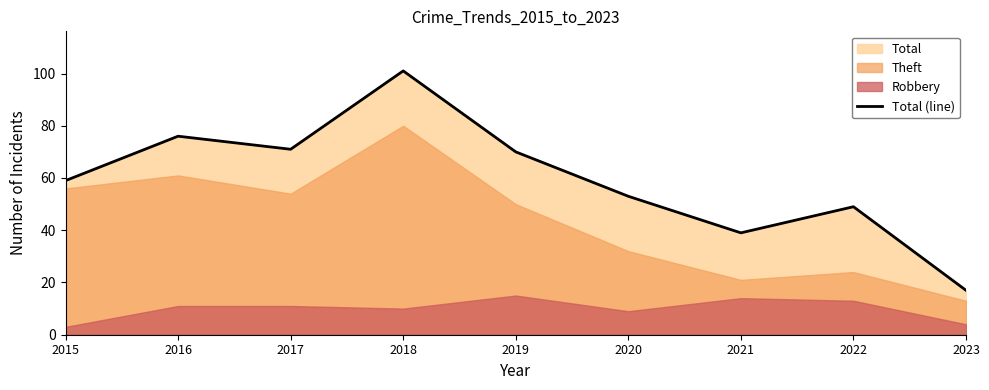

The chart shows a value of 22 at 2015. True or false?

False